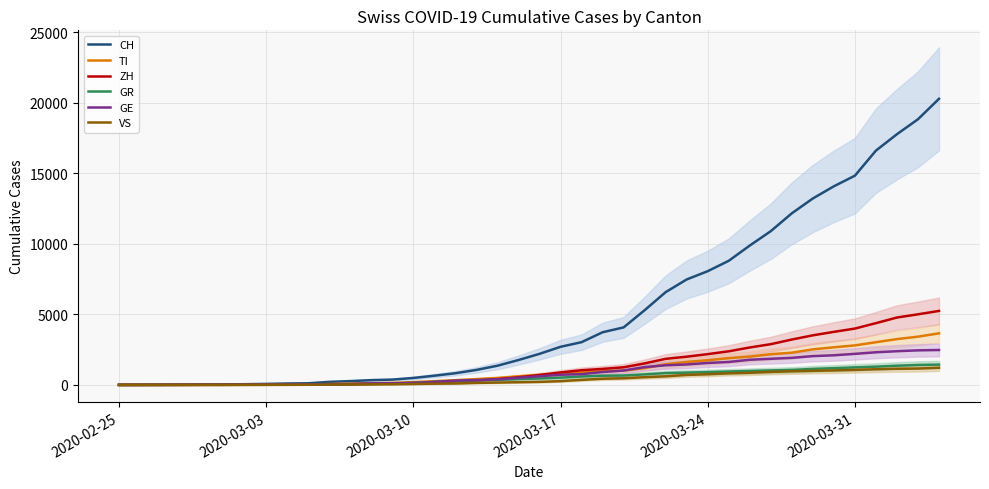

How many data points in GE are less than 613?

20